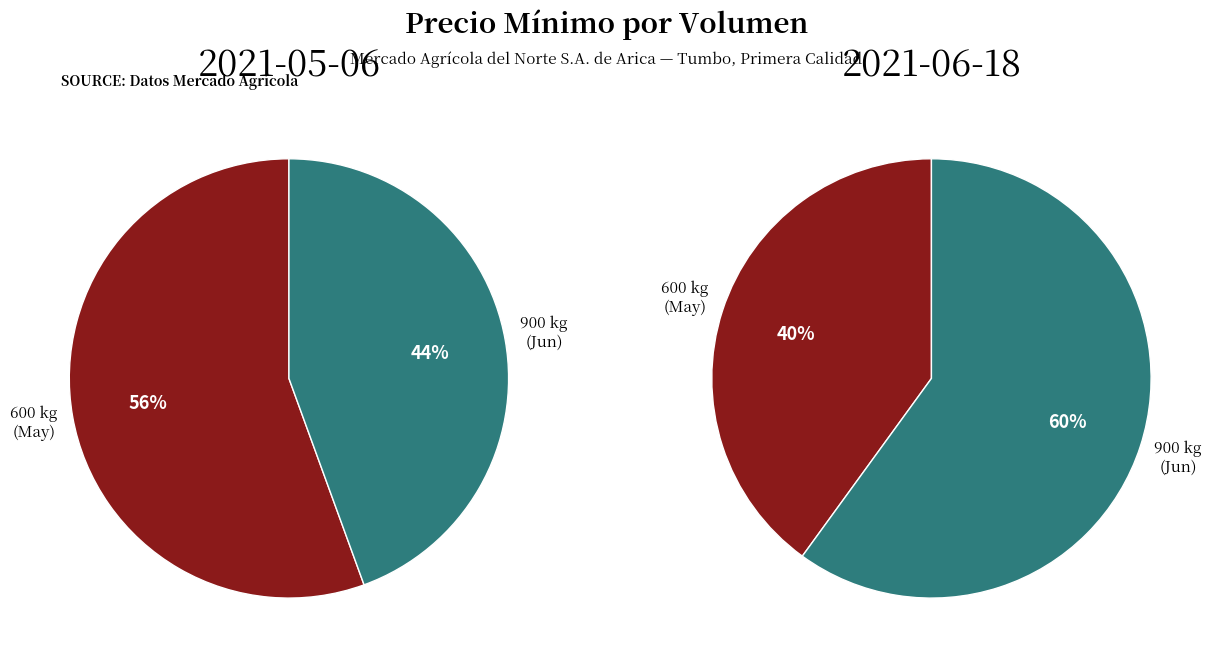

To the nearest percent, what percentage of the pie is 900?

60%